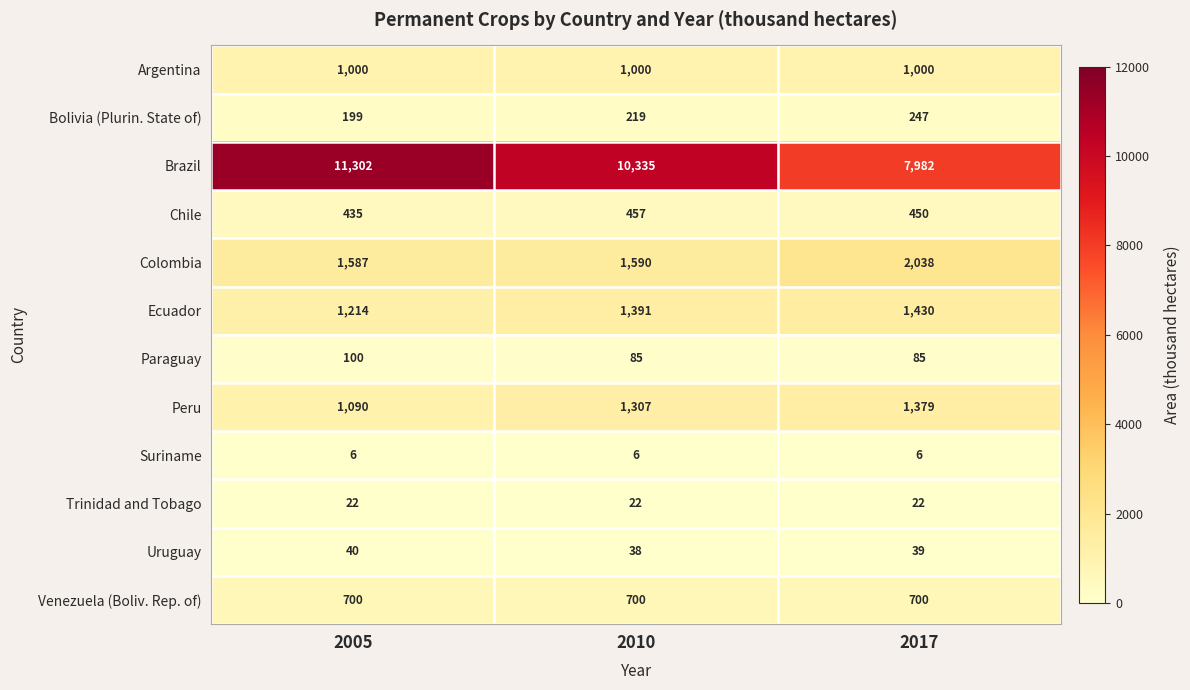

Between 2010 and 2017, which series saw the biggest shift?

Brazil